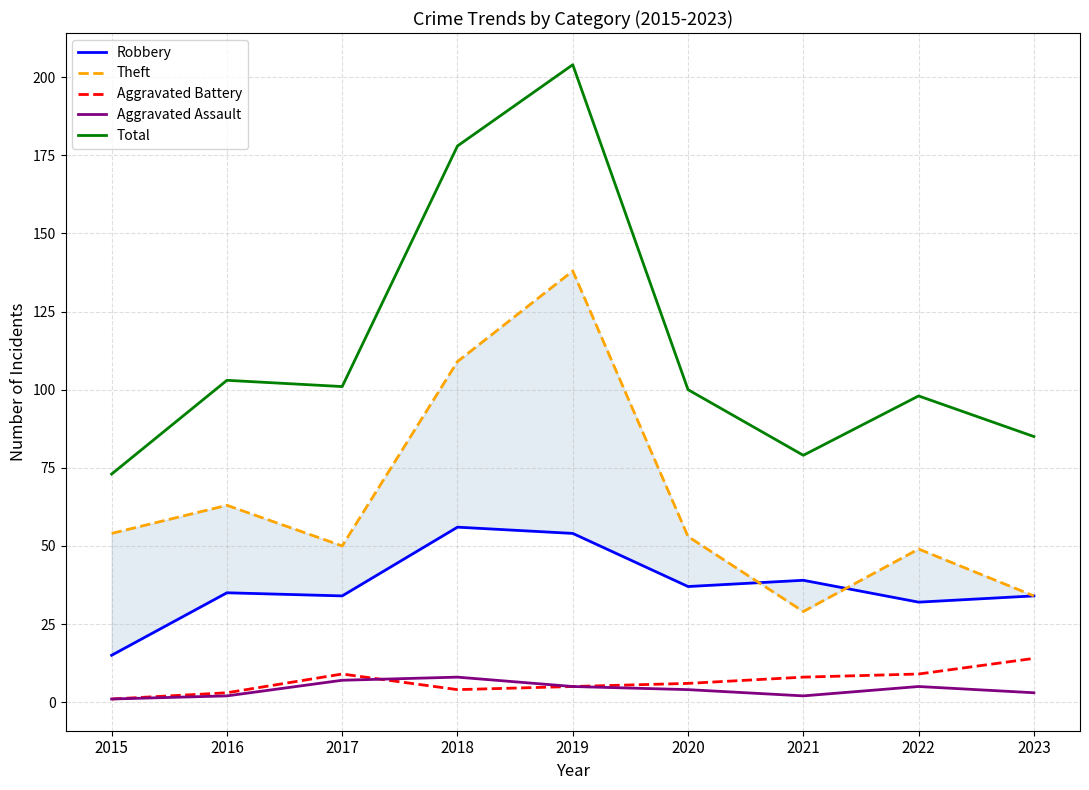

What is the maximum value for Robbery?

56